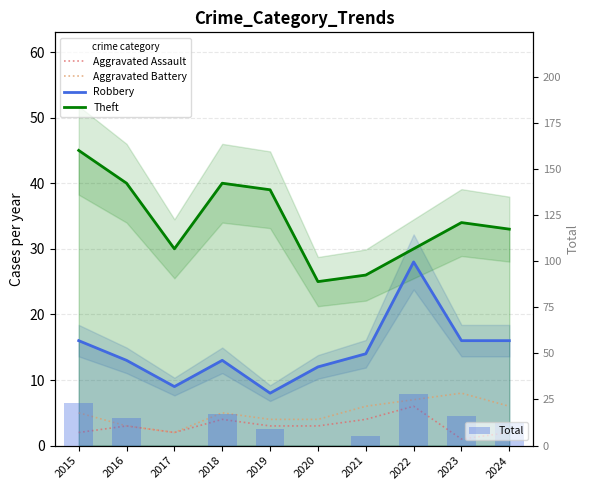

Rank the series at 2022 from lowest to highest value.

Aggravated Assault, Aggravated Battery, Robbery, Total, Theft